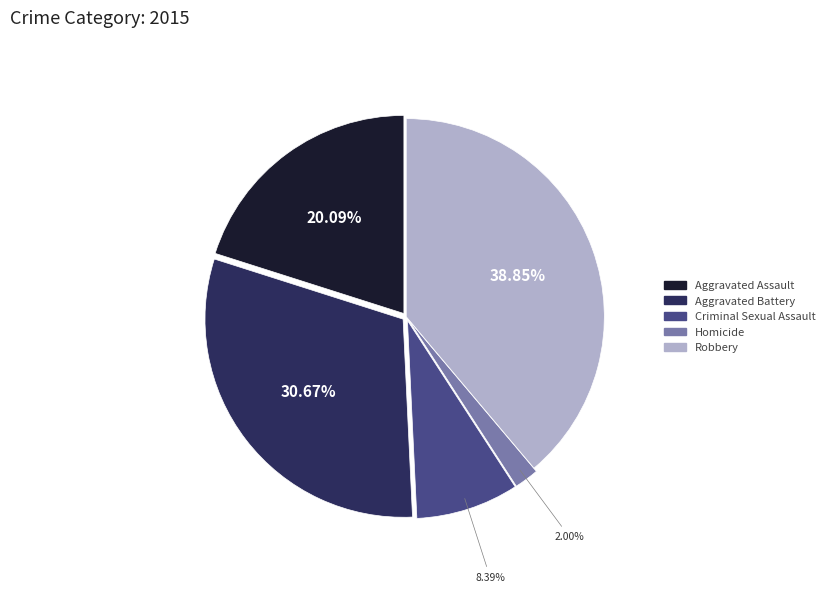

How many segments does this pie chart have?

5